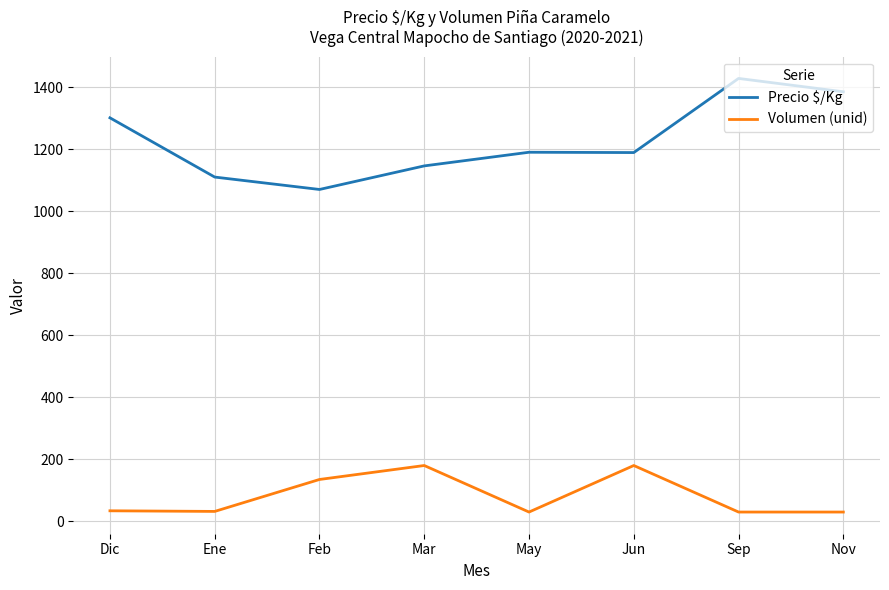

List the series in order of their overall mean, highest first.

Precio $/Kg, Volumen (unid)